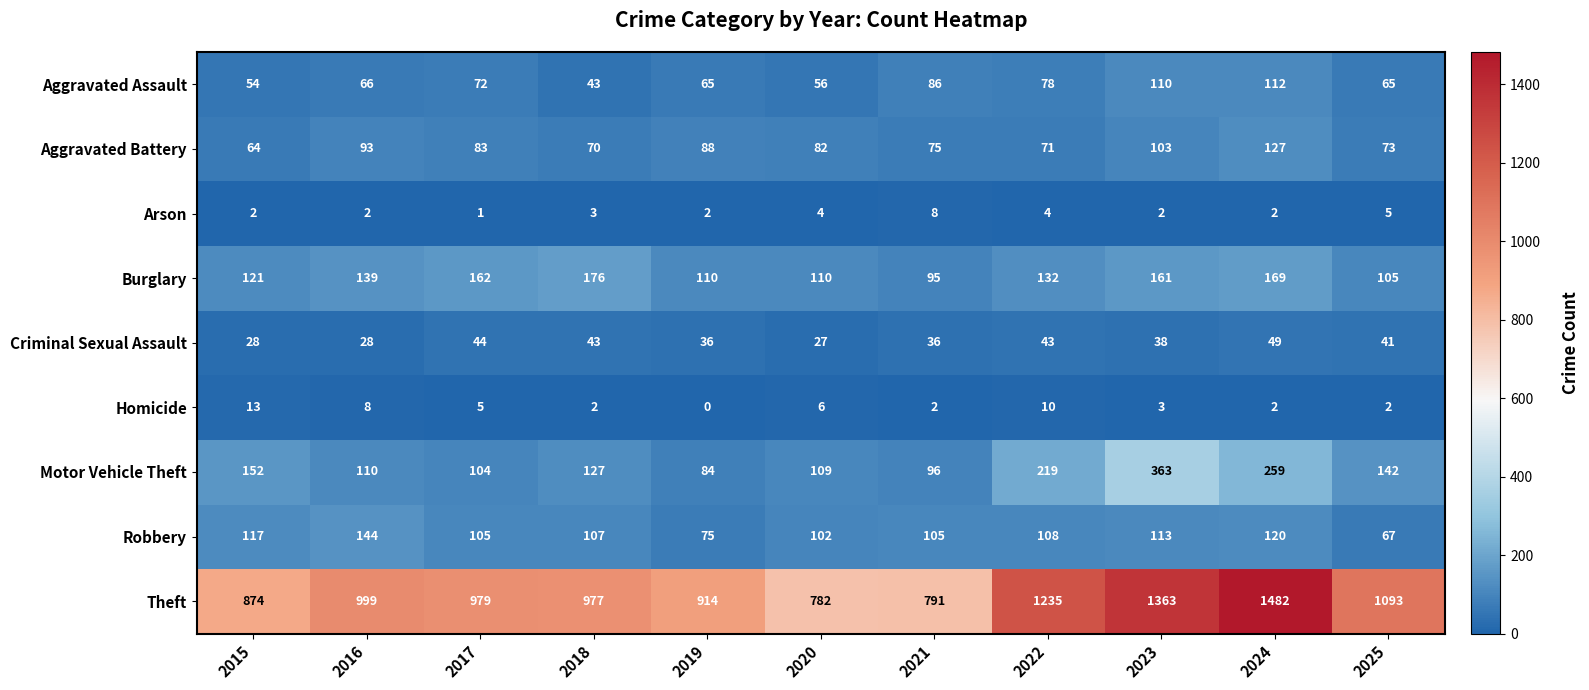

What is the maximum value for Theft?

1482